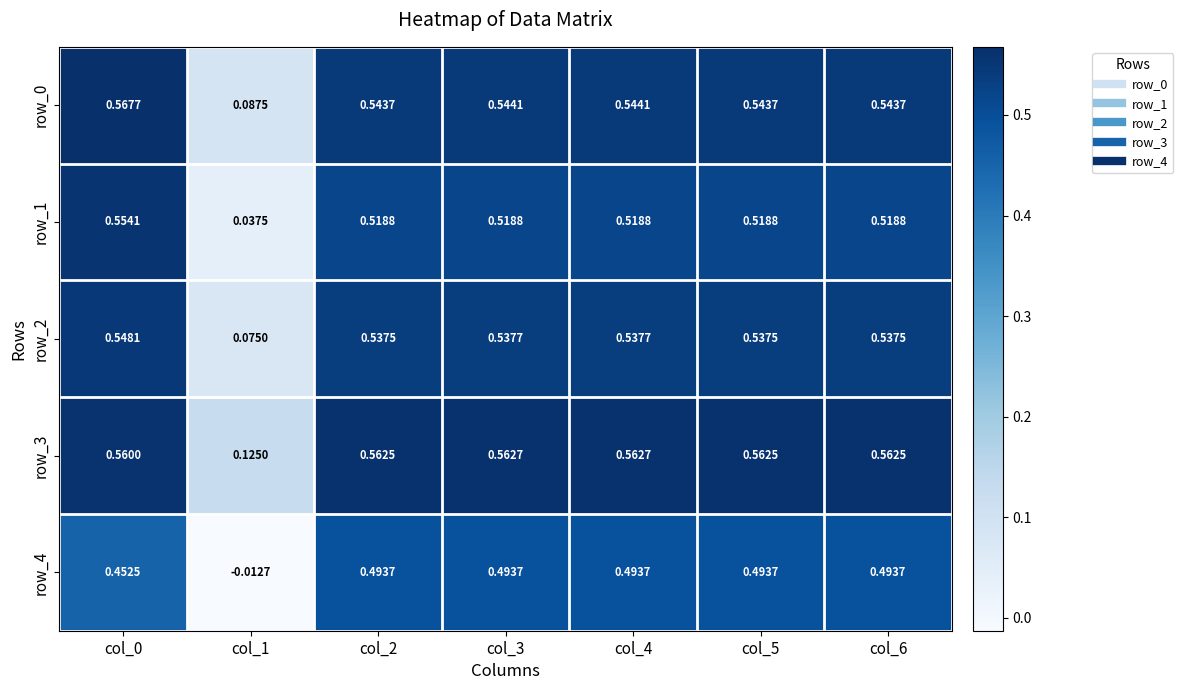

Reading right to left, list all the values displayed in this chart.

row_0: 0.5	0.5	0.5	0.5	0.5	0.1	0.6
row_1: 0.5	0.5	0.5	0.5	0.5	0.0	0.6
row_2: 0.5	0.5	0.5	0.5	0.5	0.1	0.5
row_3: 0.6	0.6	0.6	0.6	0.6	0.1	0.6
row_4: 0.5	0.5	0.5	0.5	0.5	-0.0	0.5